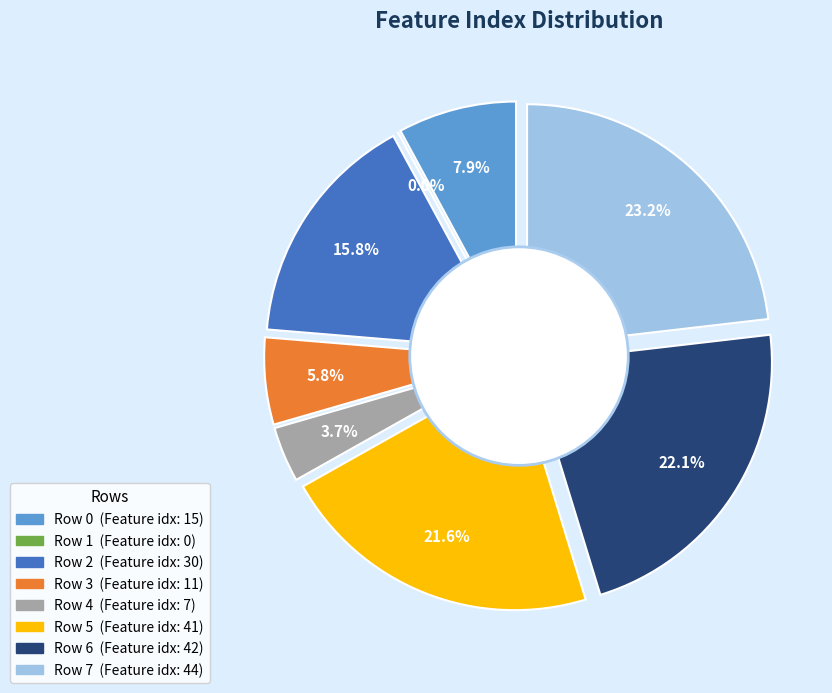

Is the sum of 5 and 3 greater than half?

No